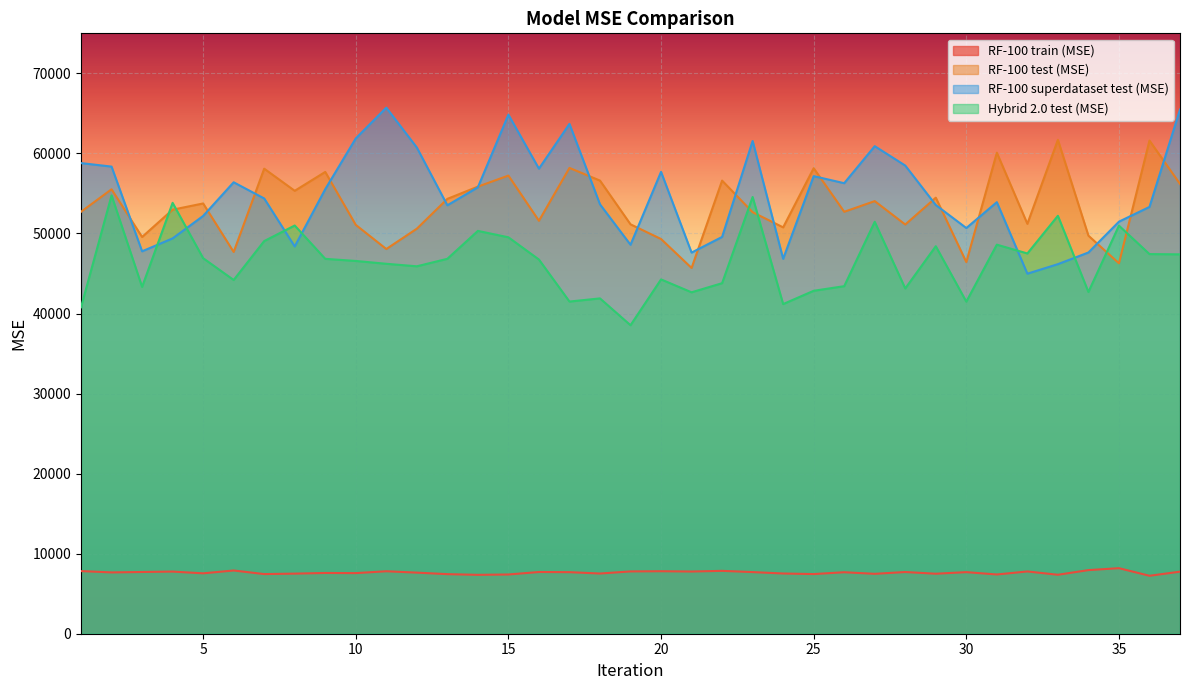

At which category is the sum across all series the highest?

15